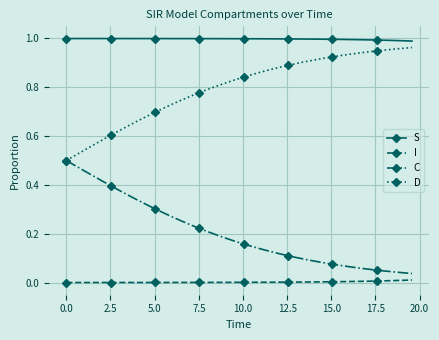

What are all the series names shown in the legend?

S, I, C, D